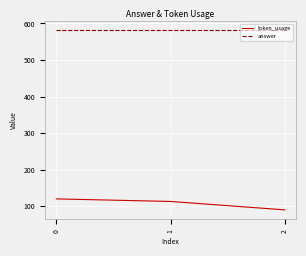

What is the greatest value displayed?

582